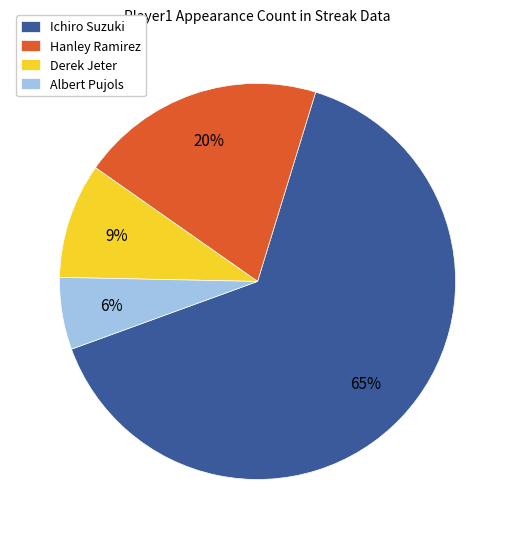

Combined, do Ichiro Suzuki and Albert Pujols account for over 50%?

Yes